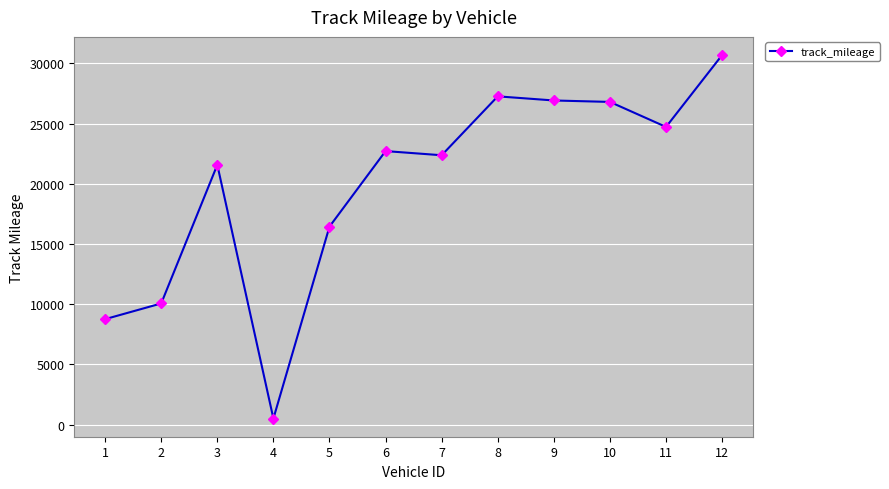

What is the difference between the maximum and second lowest values?

21933.3